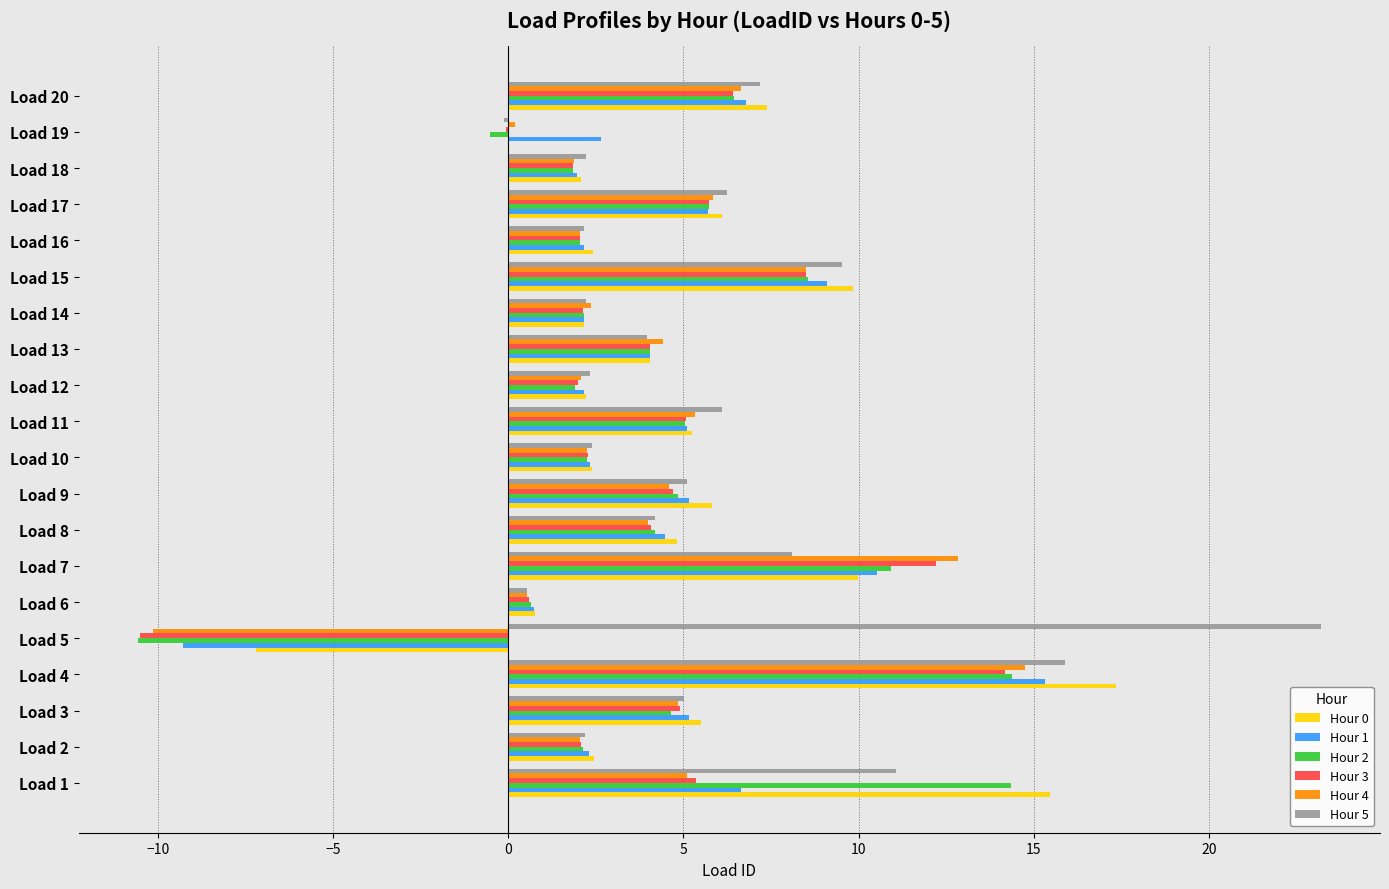

At which label does Hour 5 reach its peak?

Load 5